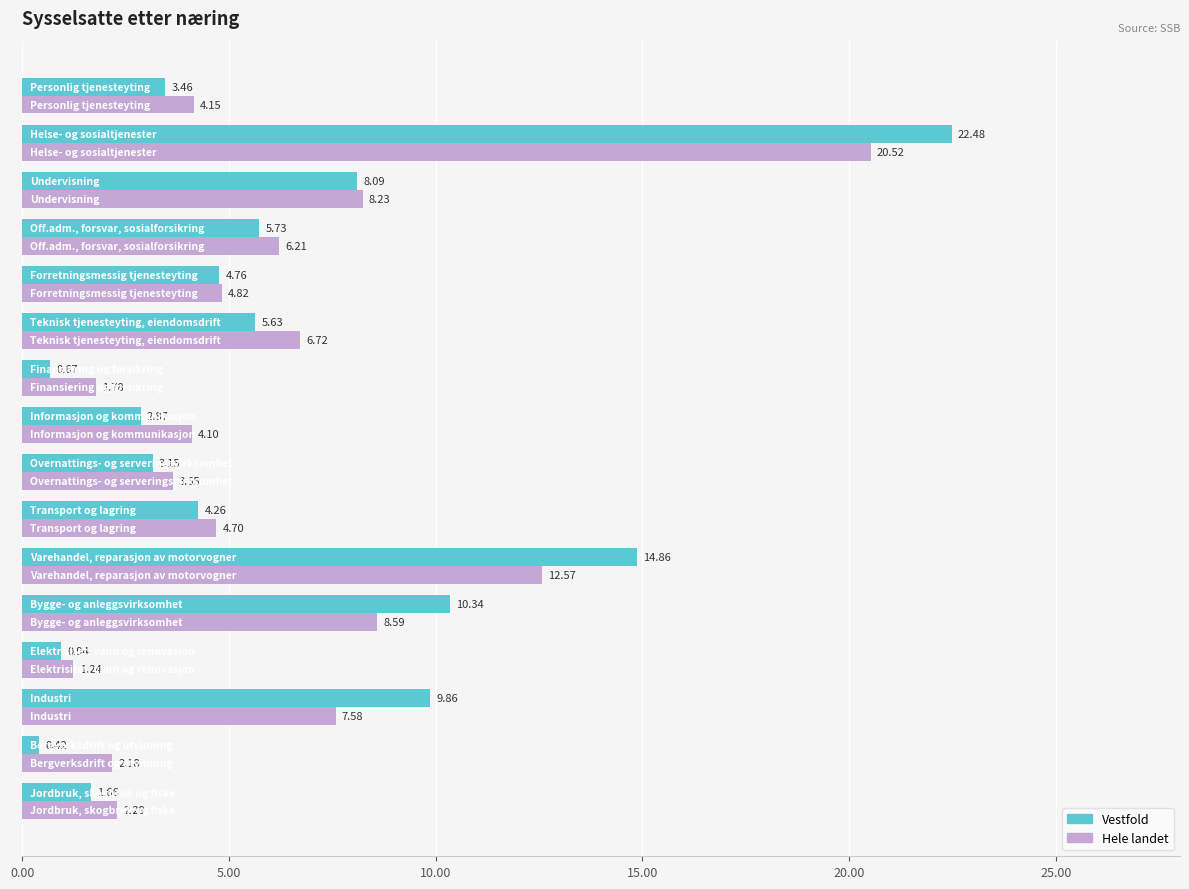

Which series has the widest spread of values?

Vestfold